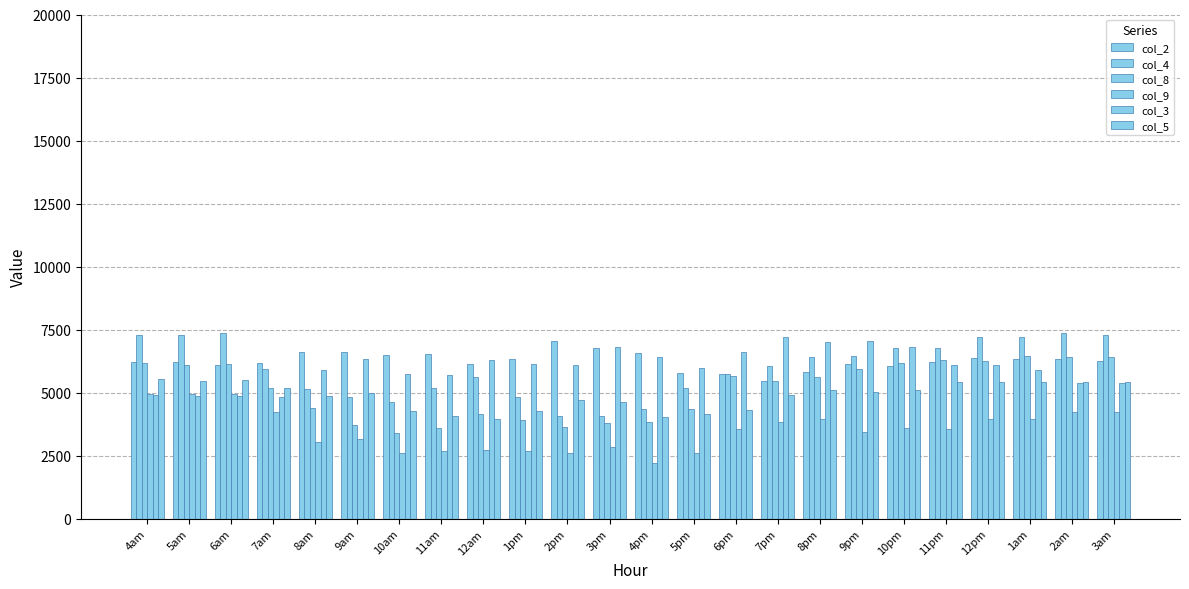

Reading left to right, transcribe all the data shown in this chart.

col_2: 6198.9	6198.9	6088.5	6161.4	6597.3	6612.9	6478.6	6554.4	6146.4	6349.4	7032.8	6780.1	6576.9	5791.0	5745.5	5479.7	5820.1	6129.6	6076.4	6231.1	6357.5	6325.5	6325.5	6248.6
col_4: 7307.2	7307.2	7349.4	5960.3	5157.7	4813.7	4649.1	5183.9	5619.0	4832.5	4091.5	4060.6	4344.1	5185.8	5741.5	6063.5	6402.0	6470.6	6776.5	6761.9	7209.5	7209.5	7375.8	7302.5
col_8: 6181.1	6096.0	6147.1	5170.7	4409.1	3712.8	3408.5	3584.6	4154.7	3932.0	3626.7	3796.1	3846.5	4345.3	5646.8	5459.8	5604.2	5927.3	6177.9	6291.6	6247.5	6475.8	6431.8	6431.8
col_9: 4929.9	4929.9	4958.0	4251.4	3046.2	3168.7	2622.5	2689.7	2734.6	2675.0	2601.7	2856.2	2194.1	2622.3	3580.1	3851.2	3973.6	3455.7	3603.1	3568.6	3960.2	3960.2	4232.5	4232.5
col_3: 4918.7	4866.3	4866.3	4846.4	5885.6	6330.4	5735.1	5711.7	6313.0	6123.7	6084.5	6813.6	6398.8	5971.4	6612.7	7199.0	7010.7	7049.0	6822.7	6081.0	6102.4	5915.5	5370.5	5391.9
col_5: 5537.9	5458.1	5484.6	5192.9	4868.9	5001.1	4293.4	4088.1	3969.2	4270.2	4730.3	4649.3	4046.2	4157.7	4307.4	4906.1	5107.9	5043.4	5123.2	5422.5	5422.5	5422.5	5422.5	5422.5